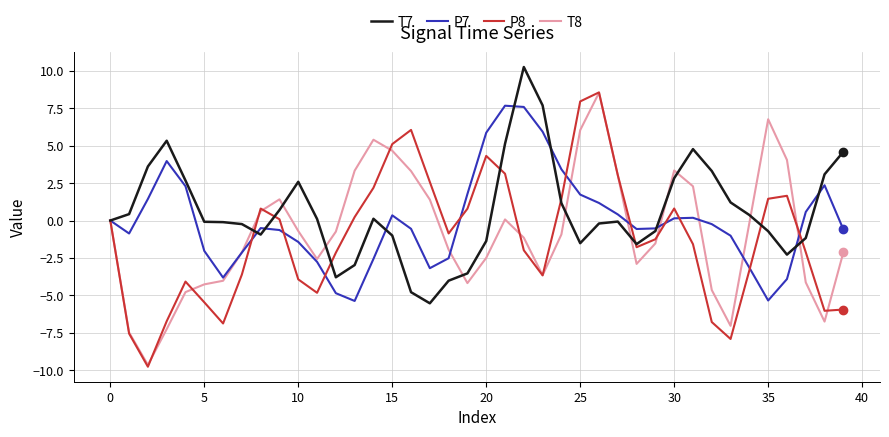

What is the maximum value for T7?

10.3